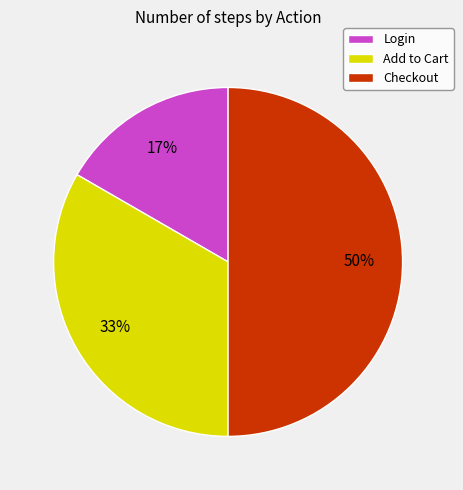

To the nearest percent, what is the difference between the largest and smallest slice percentages?

33%